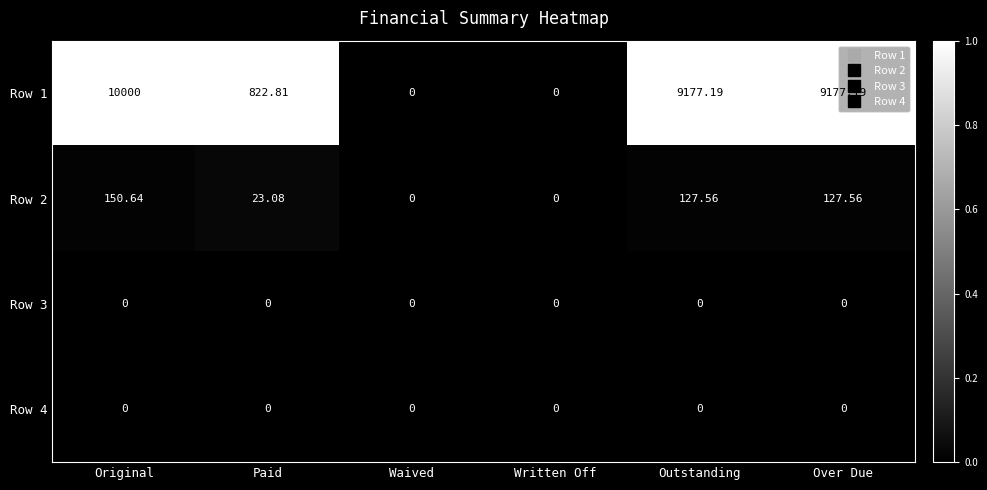

Which category has the highest value across all series?

Original